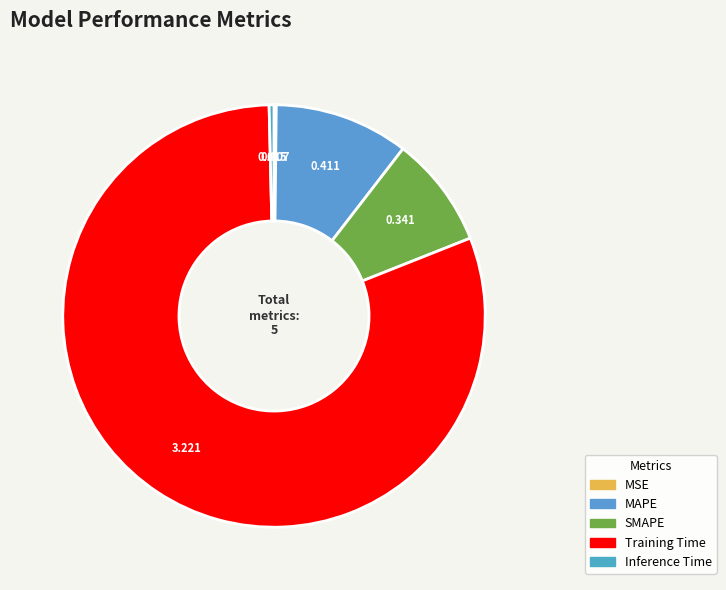

Which slice is the largest?

Training Time